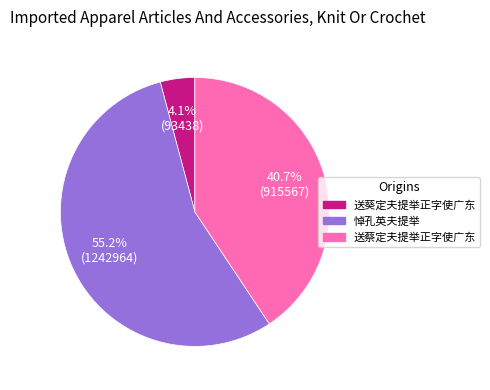

What percentage do 送葵定夫提举正字使广东 and 送蔡定夫提举正字使广东 together represent?

44.8%